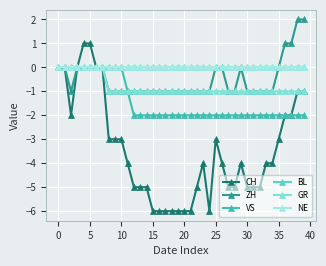

How many lines are shown in the chart?

6